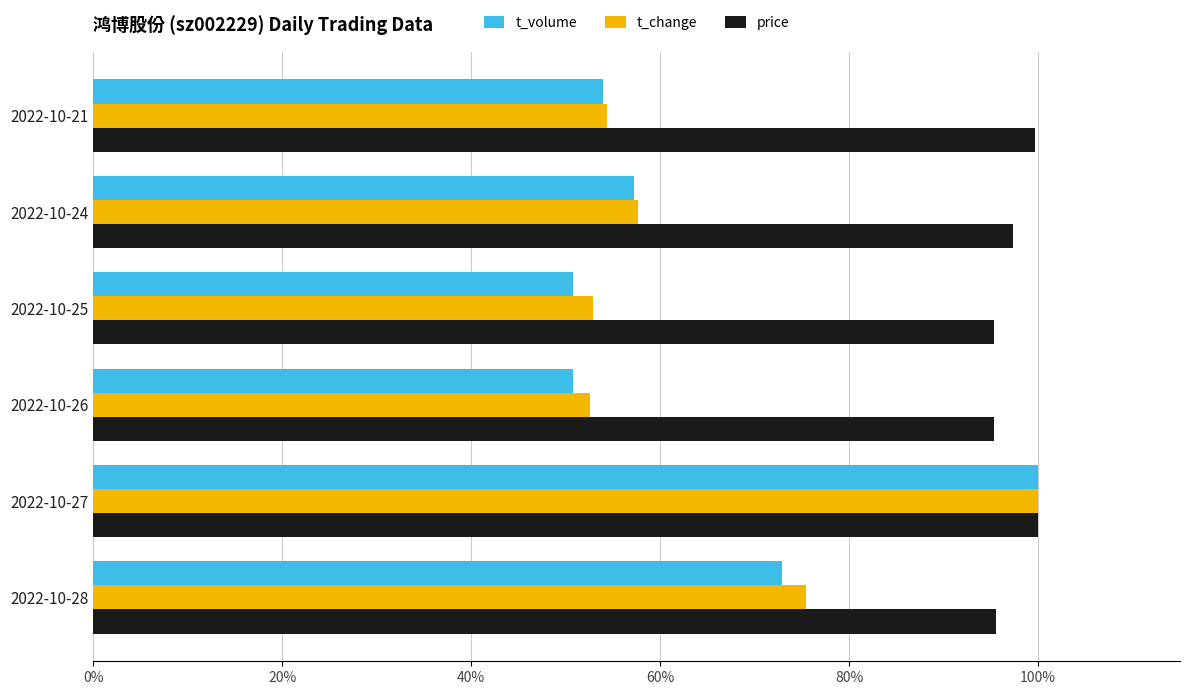

What are all the series names shown in the legend?

t_volume, t_change, price